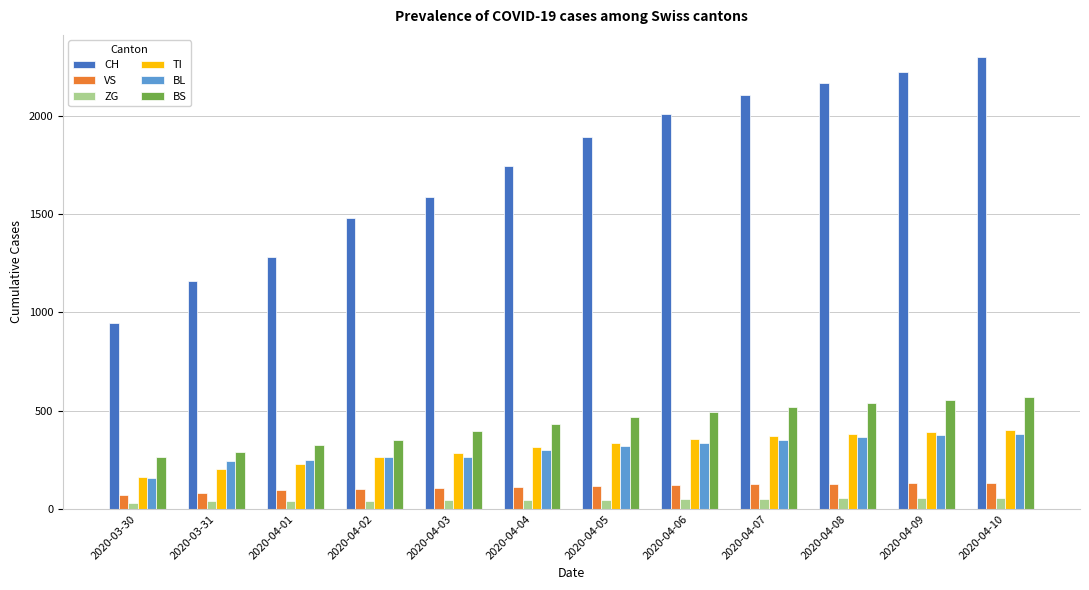

How many data points in VS are less than 117?

6